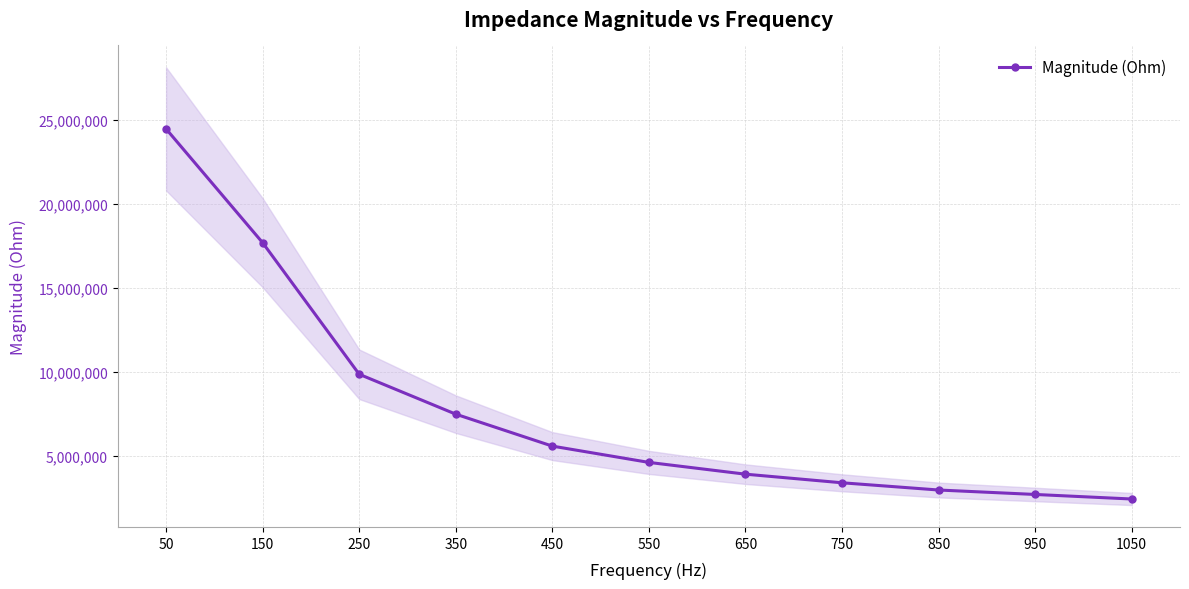

What is the minimum value shown in the chart?

2406451.1